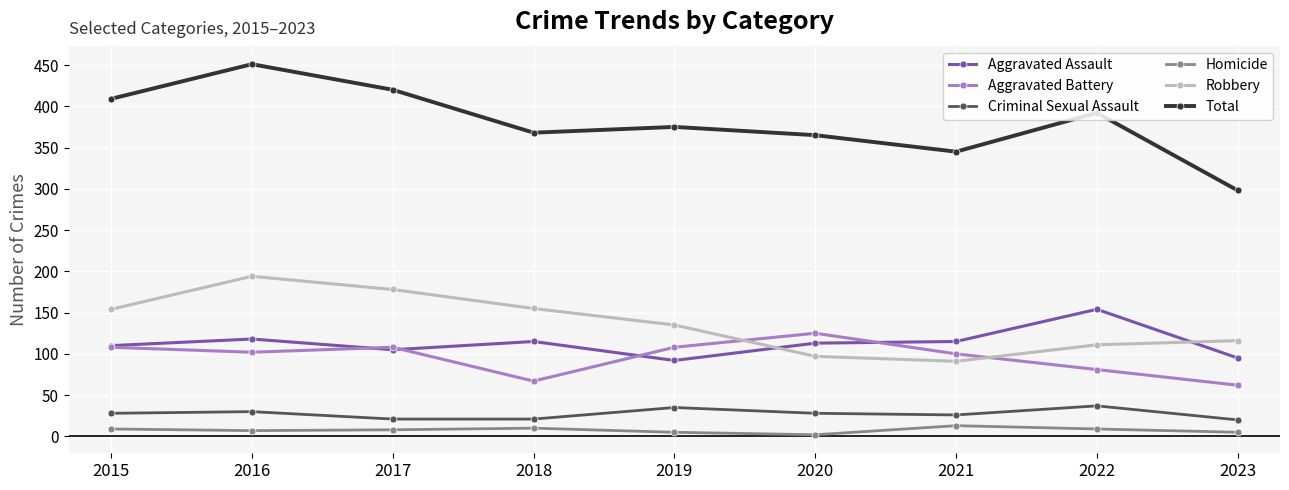

Rank the series by their maximum value, from highest to lowest.

Total, Robbery, Aggravated Assault, Aggravated Battery, Criminal Sexual Assault, Homicide